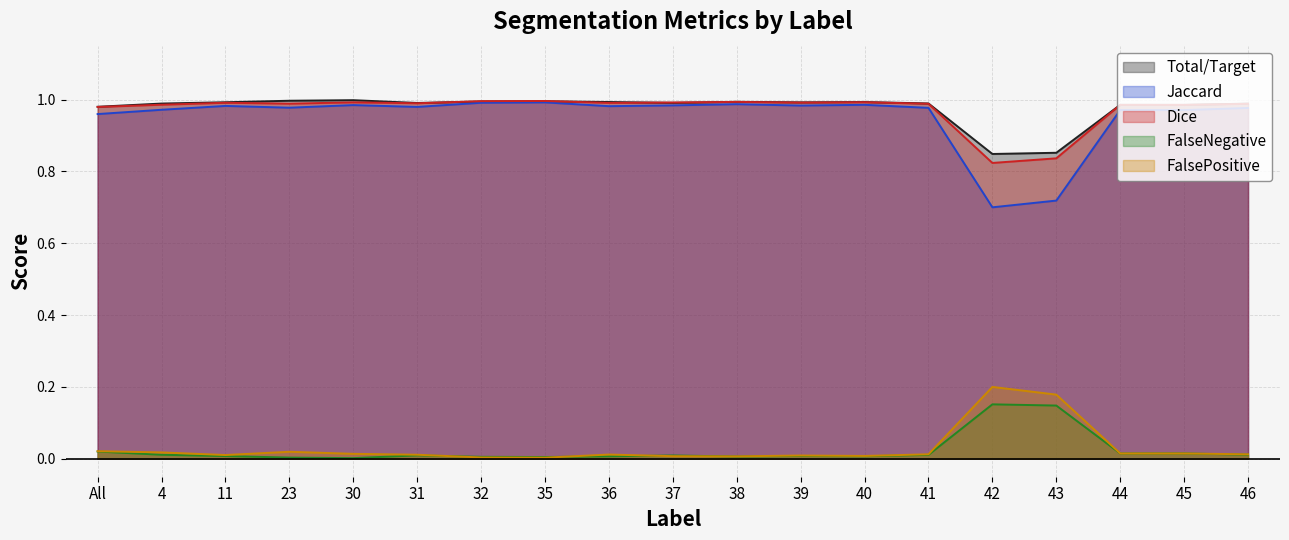

Reading right to left, what are all the values shown in this chart?

Total/Target: 46=1.0	45=1.0	44=1.0	43=0.9	42=0.8	41=1.0	40=1.0	39=1.0	38=1.0	37=1.0	36=1.0	35=1.0	32=1.0	31=1.0	30=1.0	23=1.0	11=1.0	4=1.0	All=1.0
Jaccard: 46=1.0	45=1.0	44=1.0	43=0.7	42=0.7	41=1.0	40=1.0	39=1.0	38=1.0	37=1.0	36=1.0	35=1.0	32=1.0	31=1.0	30=1.0	23=1.0	11=1.0	4=1.0	All=1.0
Dice: 46=1.0	45=1.0	44=1.0	43=0.8	42=0.8	41=1.0	40=1.0	39=1.0	38=1.0	37=1.0	36=1.0	35=1.0	32=1.0	31=1.0	30=1.0	23=1.0	11=1.0	4=1.0	All=1.0
FalseNegative: 46=0.0	45=0.0	44=0.0	43=0.1	42=0.2	41=0.0	40=0.0	39=0.0	38=0.0	37=0.0	36=0.0	35=0.0	32=0.0	31=0.0	30=0.0	23=0.0	11=0.0	4=0.0	All=0.0
FalsePositive: 46=0.0	45=0.0	44=0.0	43=0.2	42=0.2	41=0.0	40=0.0	39=0.0	38=0.0	37=0.0	36=0.0	35=0.0	32=0.0	31=0.0	30=0.0	23=0.0	11=0.0	4=0.0	All=0.0